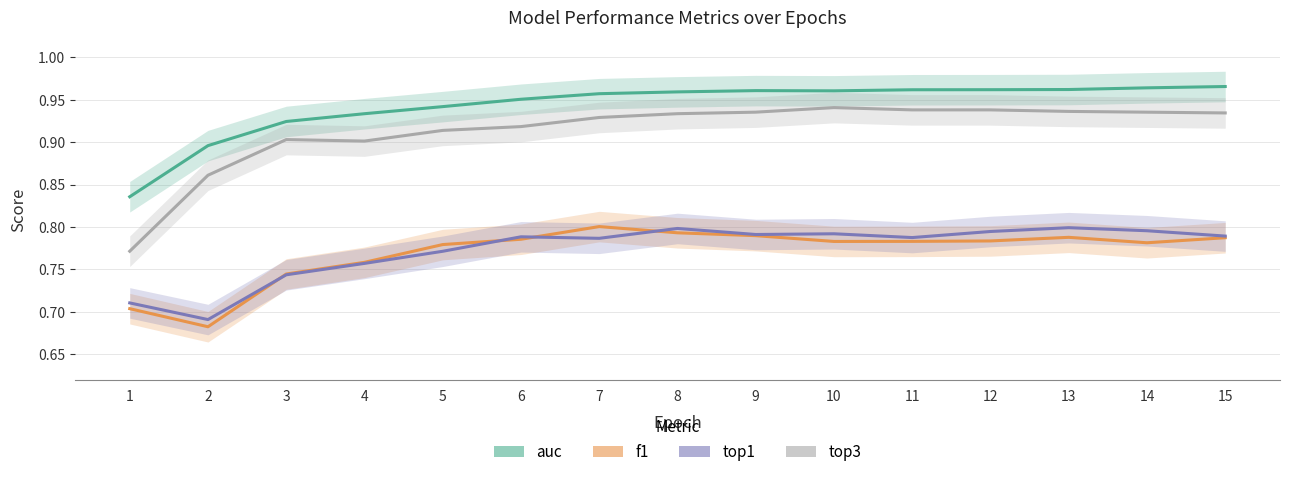

Is the value of top3 at 4 greater than the value of f1 at 14?

Yes